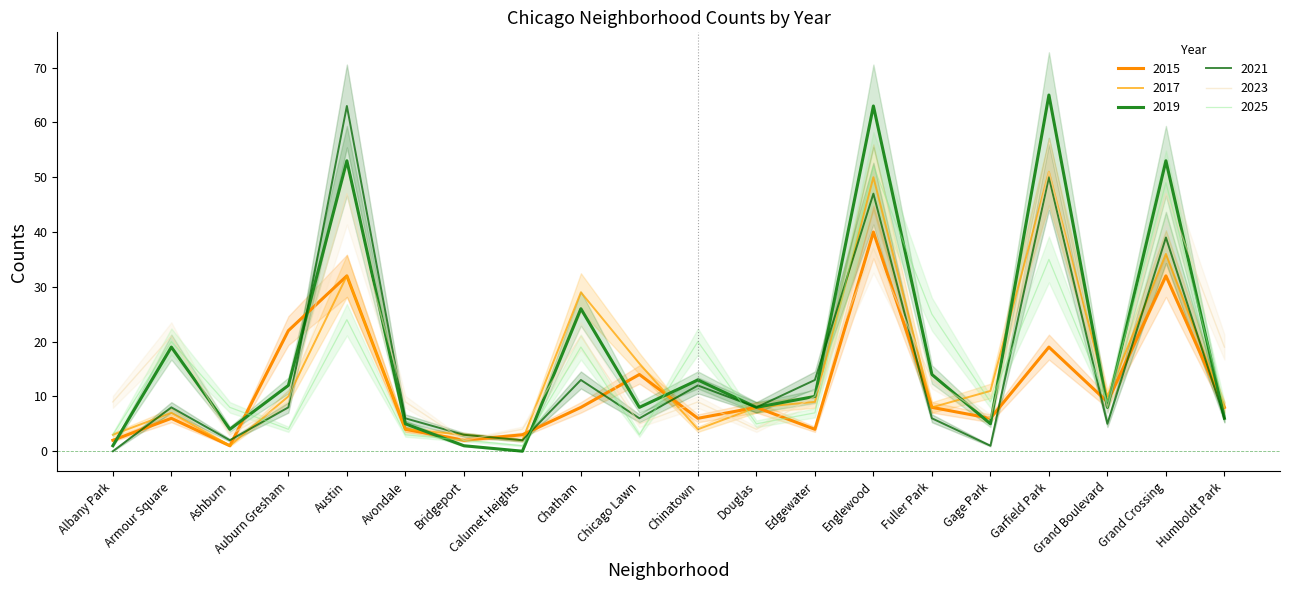

Where is 2021 nearest to the value 31?

Grand Crossing